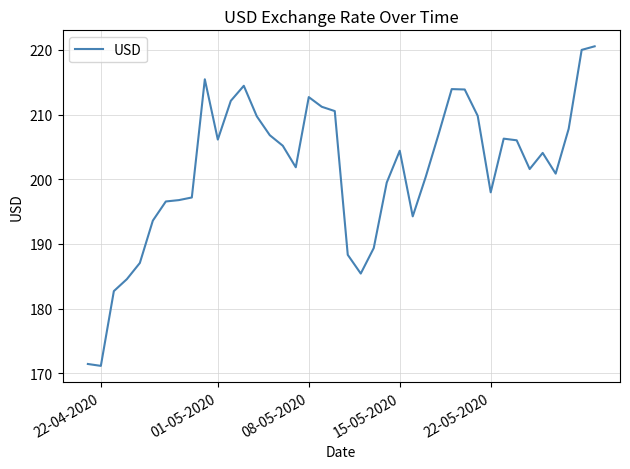

What is the minimum value shown in the chart?

171.2